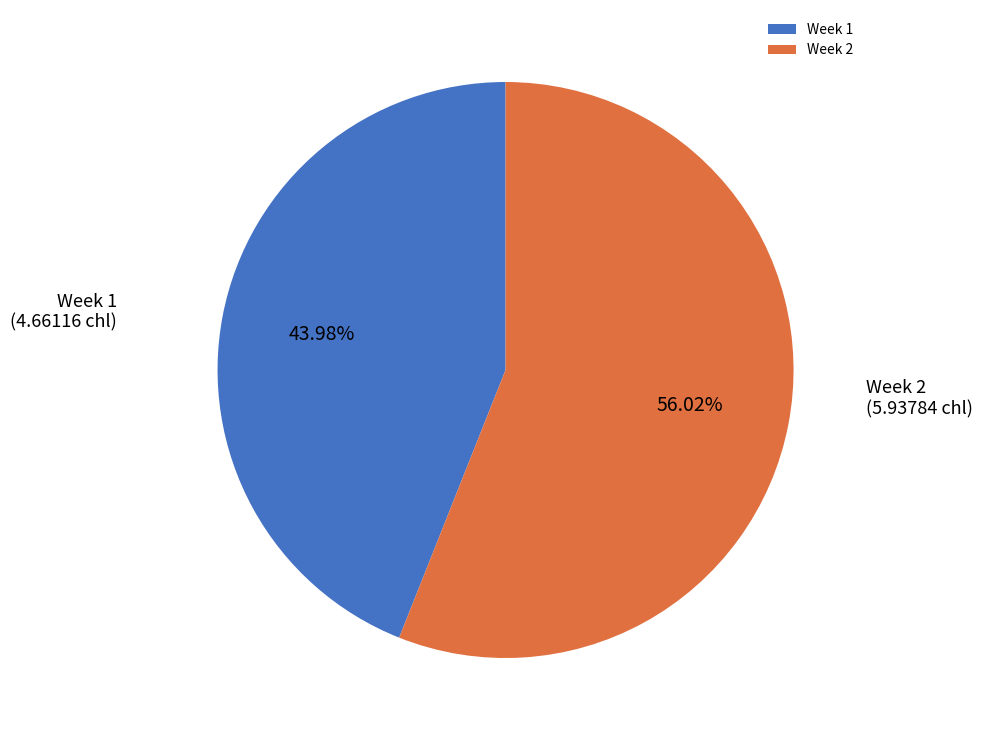

To the nearest percent, what is the average slice percentage?

50%